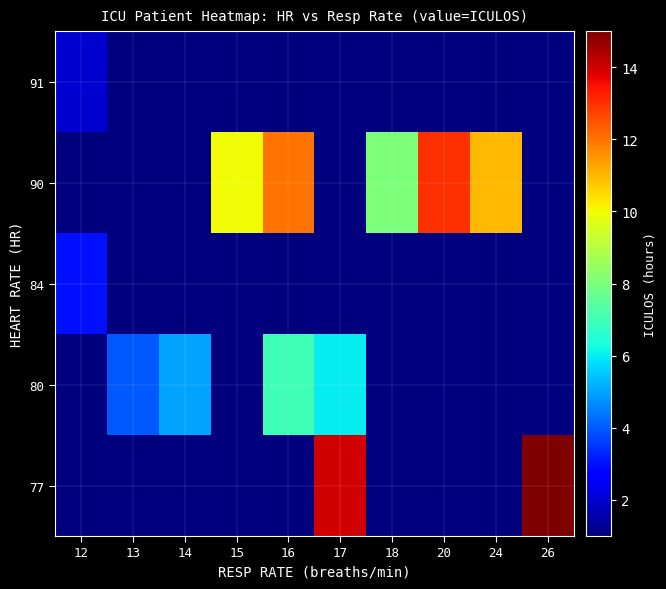

At which category is the sum across all series the highest?

17